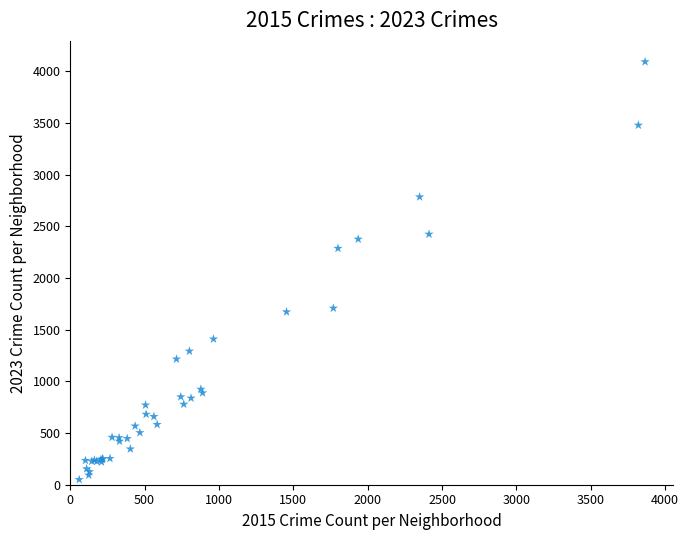

What Y value in the scatter plot is closest to 2072?

2288